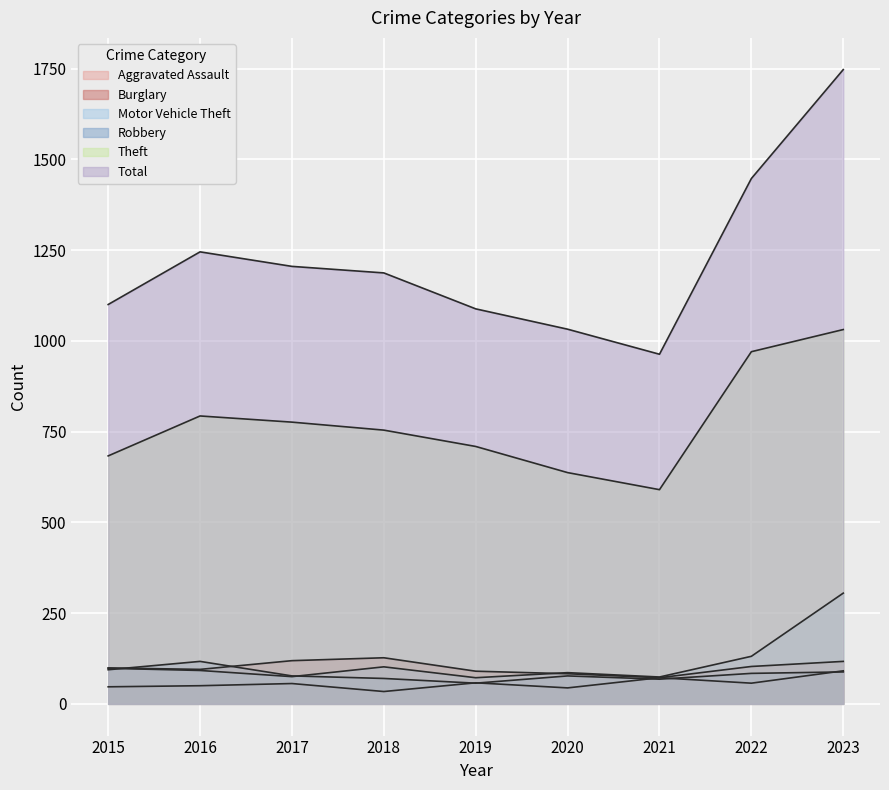

In Motor Vehicle Theft, how many points are higher than both neighbors (excluding endpoints)?

2